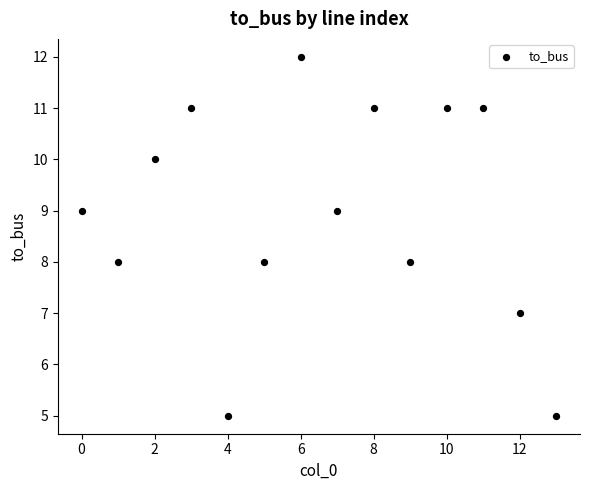

What is the range of Y values (max minus min)?

7